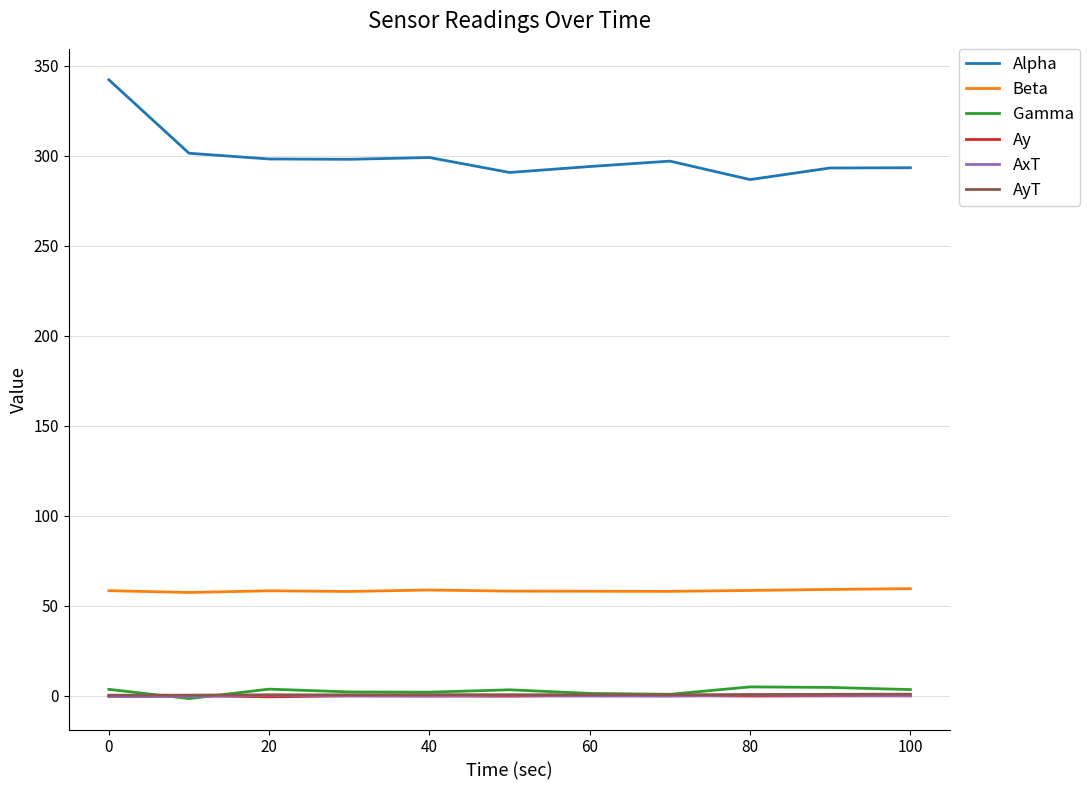

Which series has the largest total across all categories?

Alpha